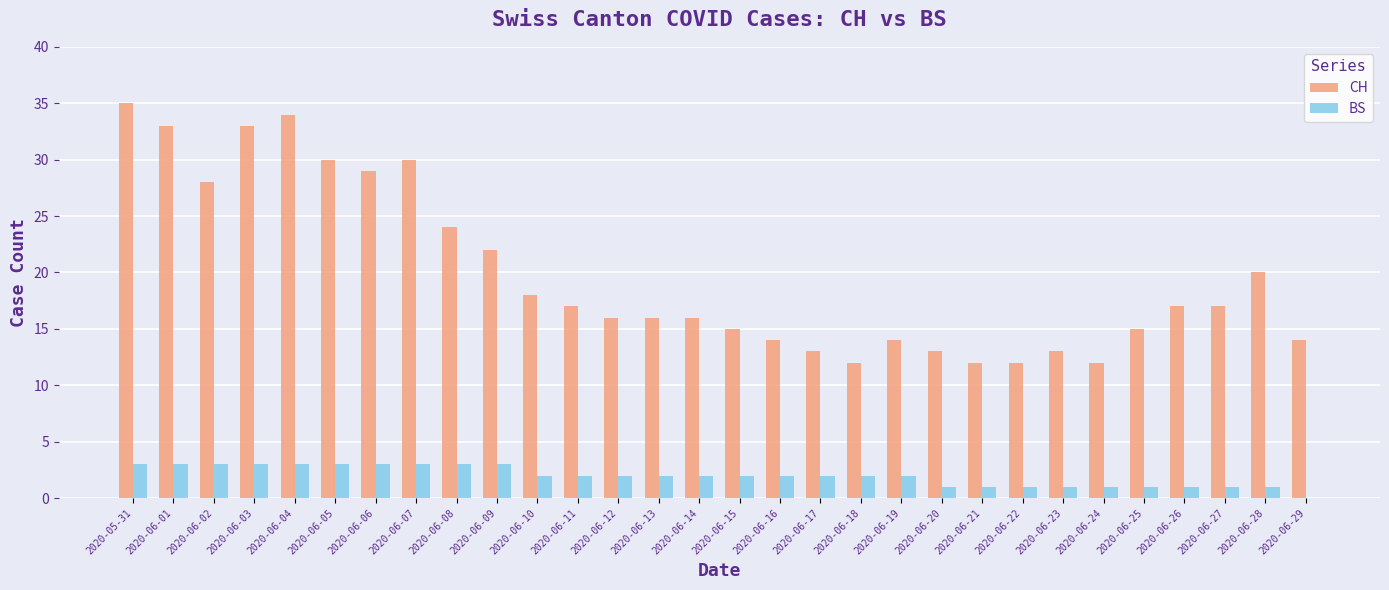

Read the CH value at 2020-06-27, to the nearest 5.

15